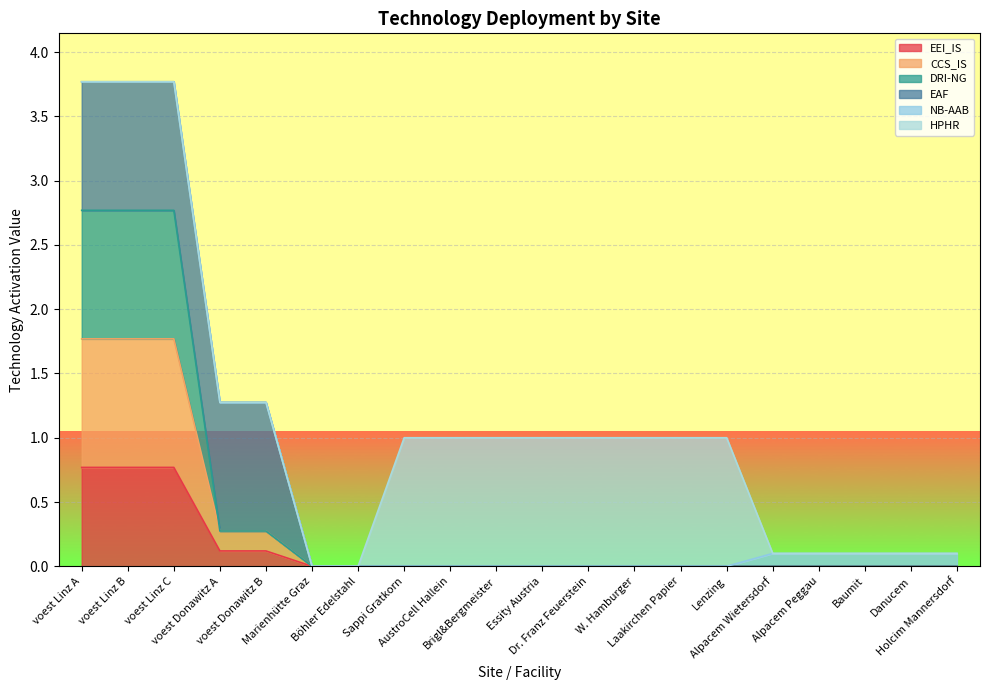

What position from the right is Laakirchen Papier?

7